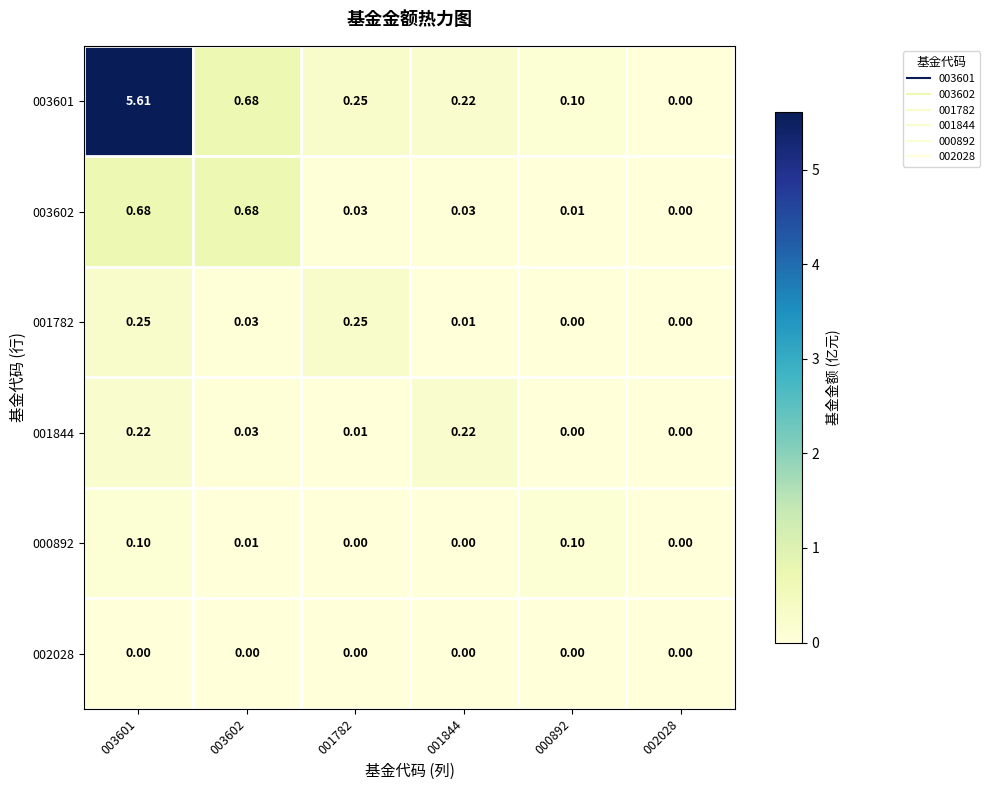

How many values in 003602 are above zero?

5